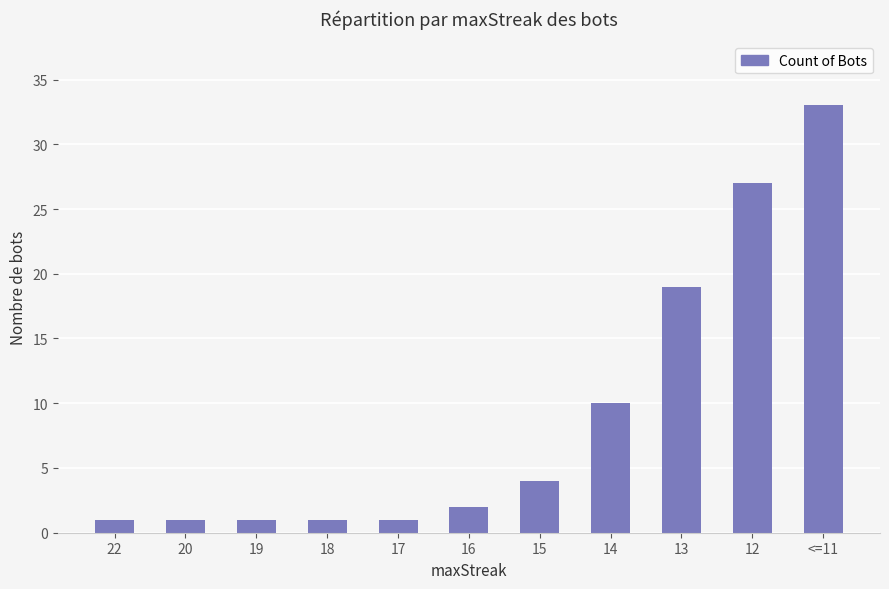

Read the value at 13, to the nearest 5.

20